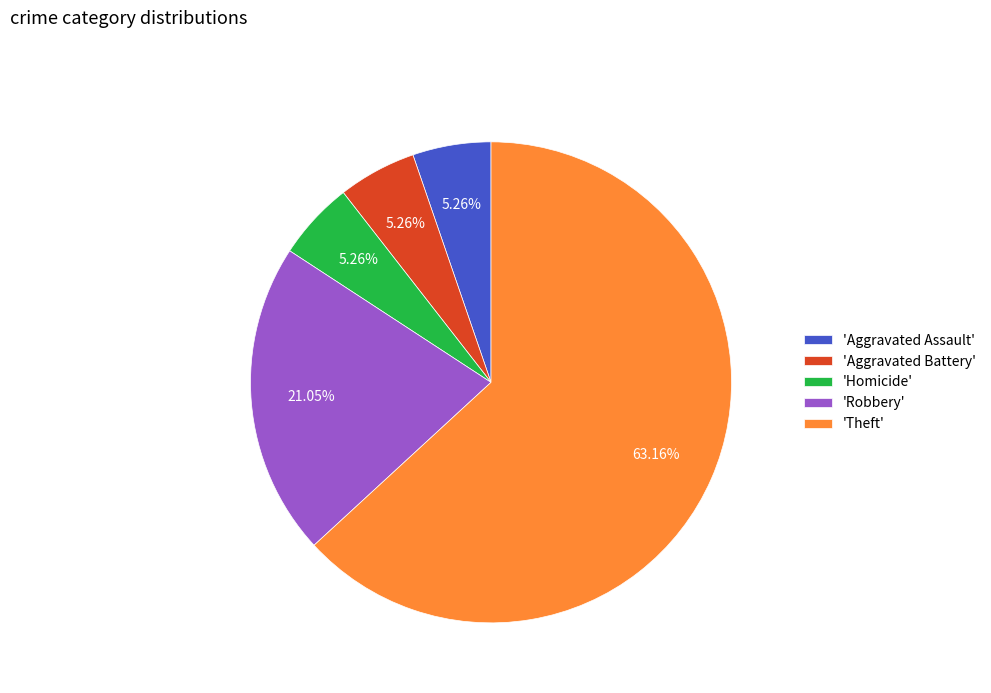

Is there any slice that represents more than half of the pie?

Yes